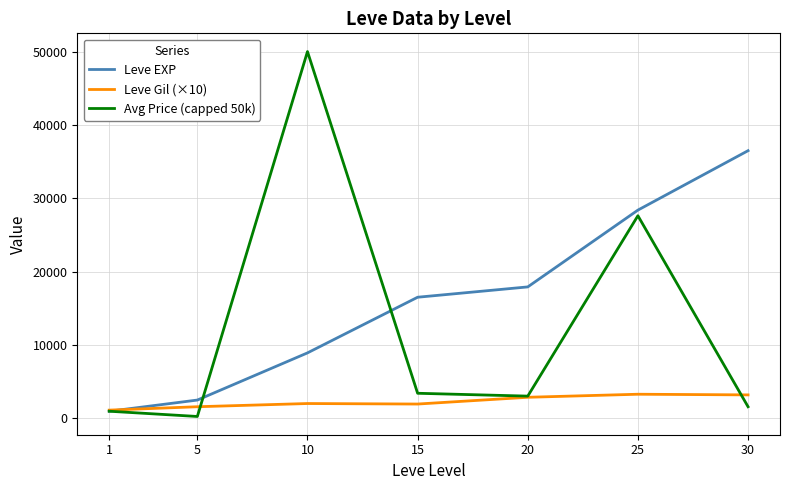

What are all the series names shown in the legend?

Leve EXP, Leve Gil (×10), Avg Price (capped 50k)